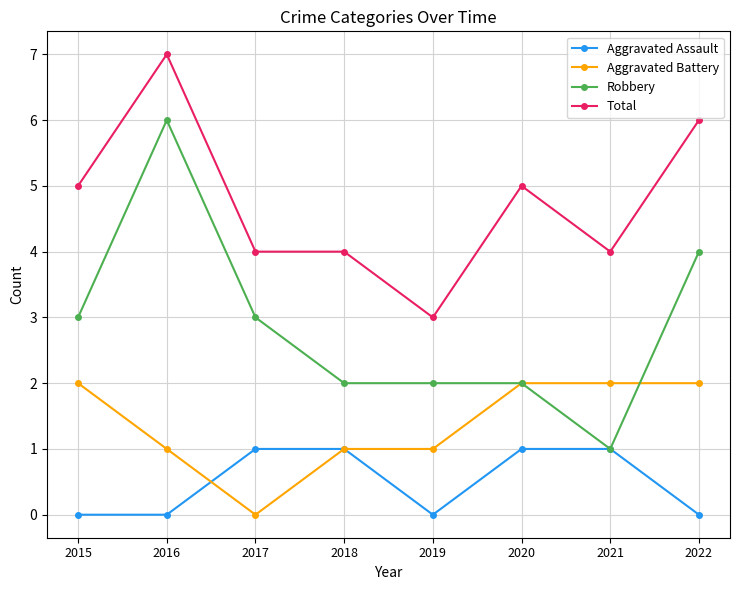

At which category is the sum across all series the highest?

2016